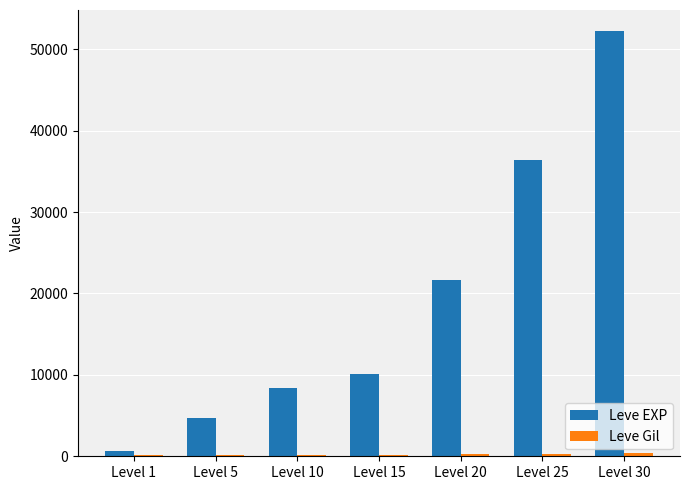

What is the sum of all Leve EXP values?

134030